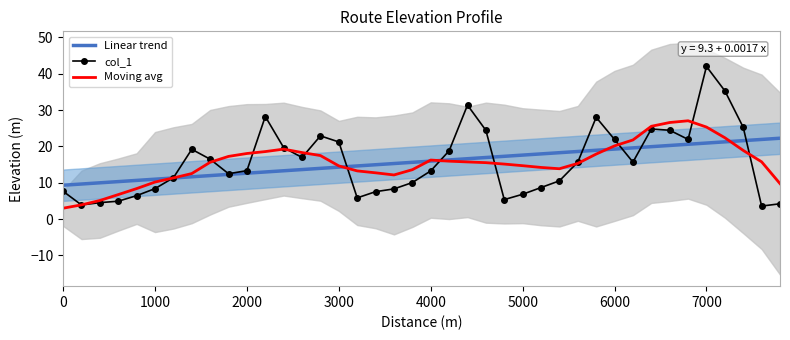

Is it true that Linear trend equals 16.0 at 4000?

True